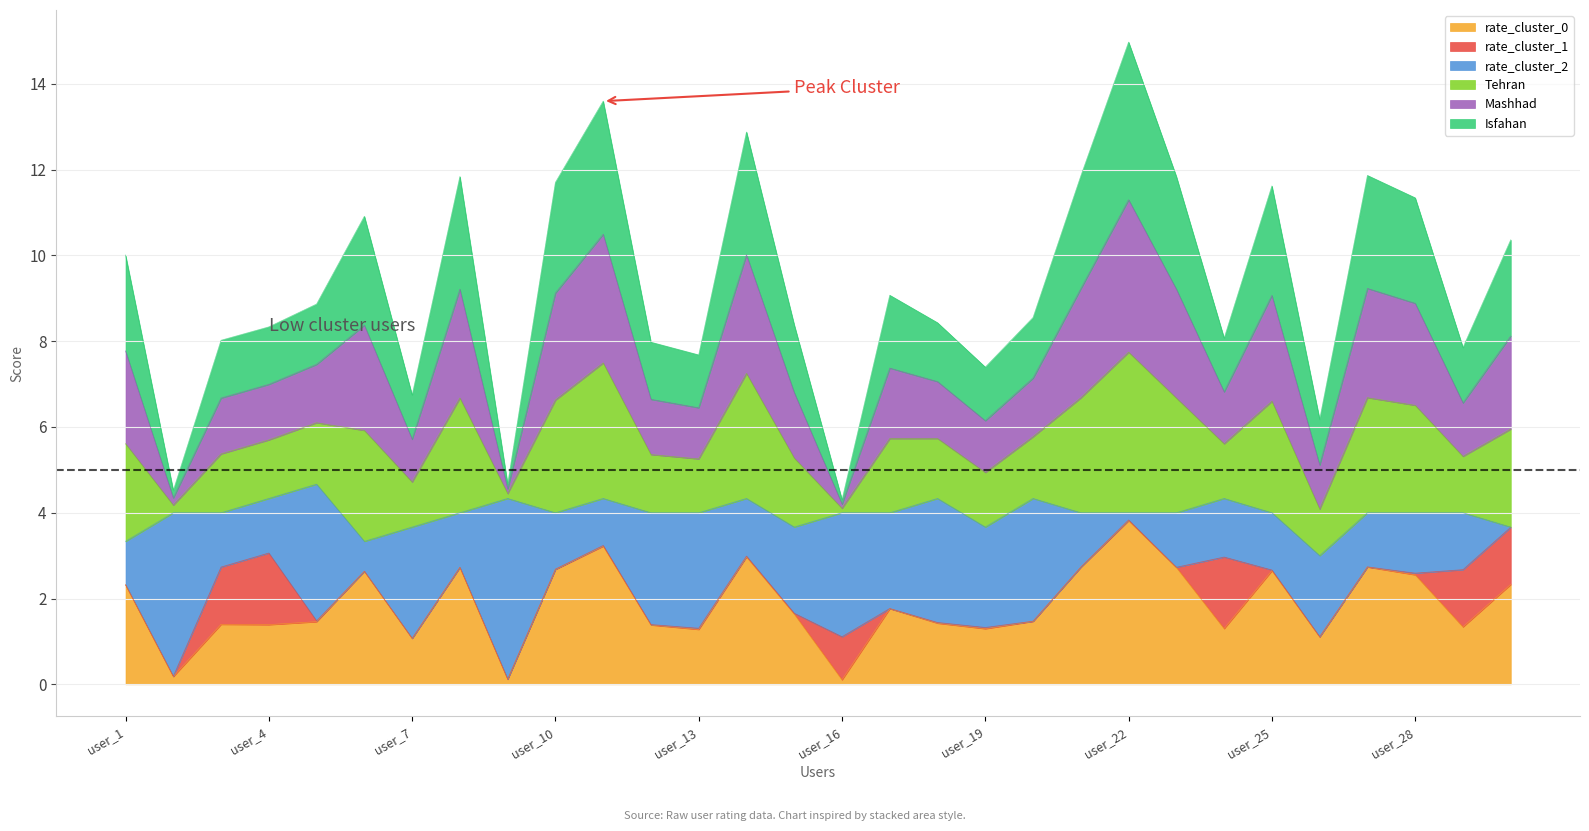

Where is the first local maximum for Tehran?

user_6